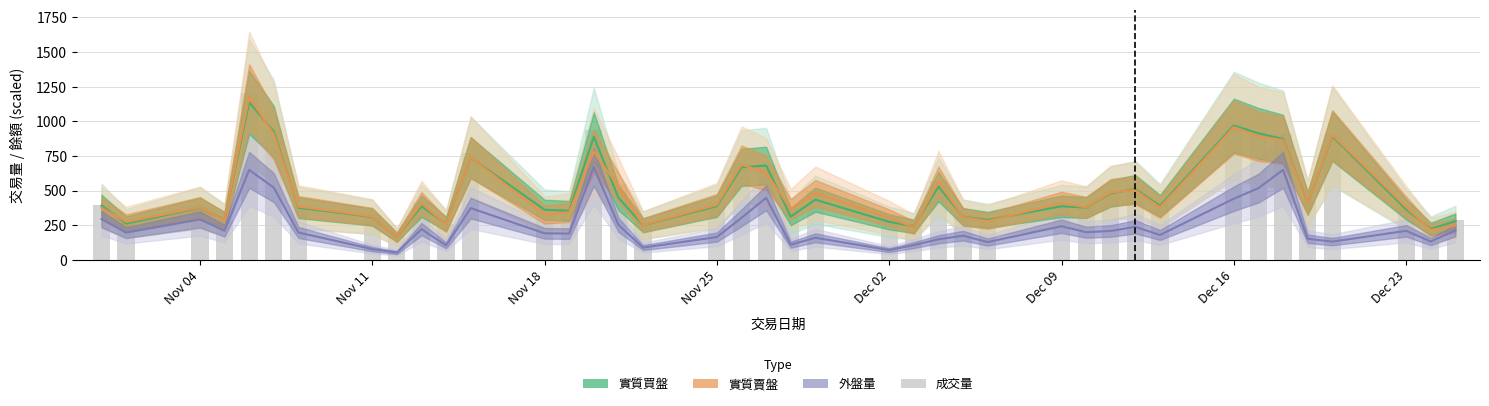

How many data points in 實質賣盤 are less than 385?

20